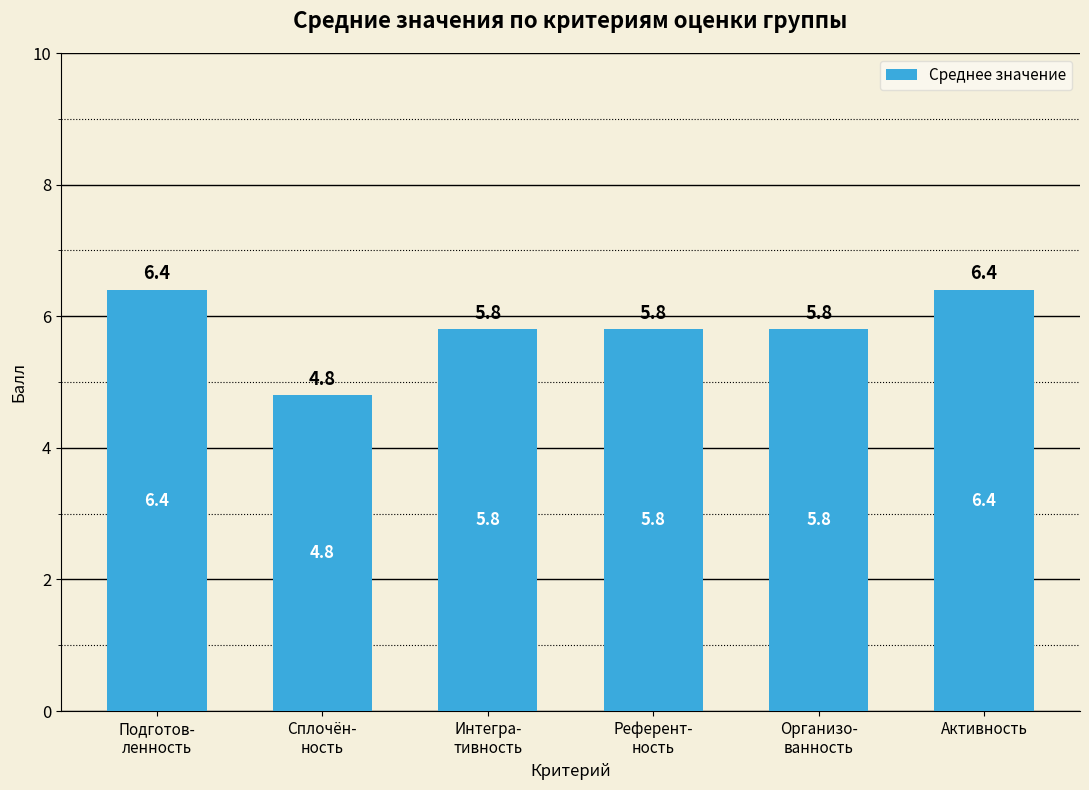

What is the maximum value shown in the chart?

6.4